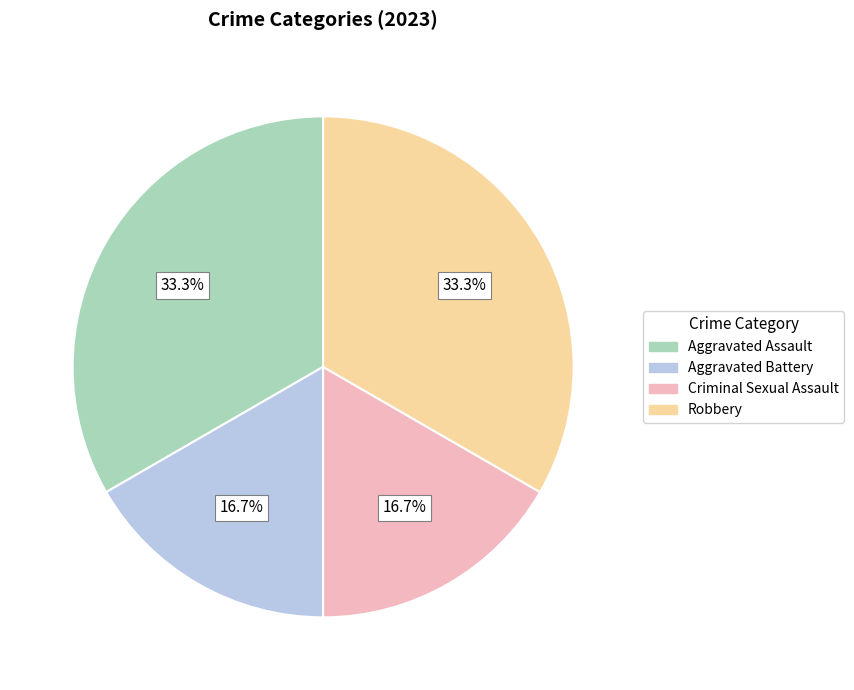

Does any single category account for the majority?

No